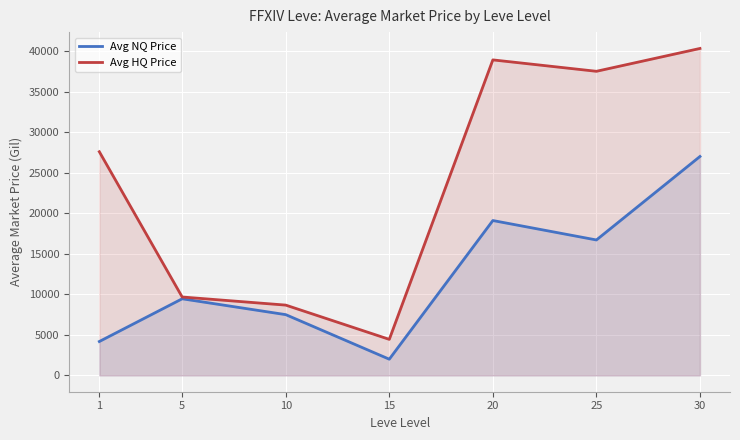

Reading right to left, list all the values displayed in this chart.

Avg NQ Price: 30=26994	25=16699	20=19096	15=1995	10=7490	5=9445	1=4176
Avg HQ Price: 30=40316	25=37499	20=38906	15=4441	10=8666	5=9666	1=27580